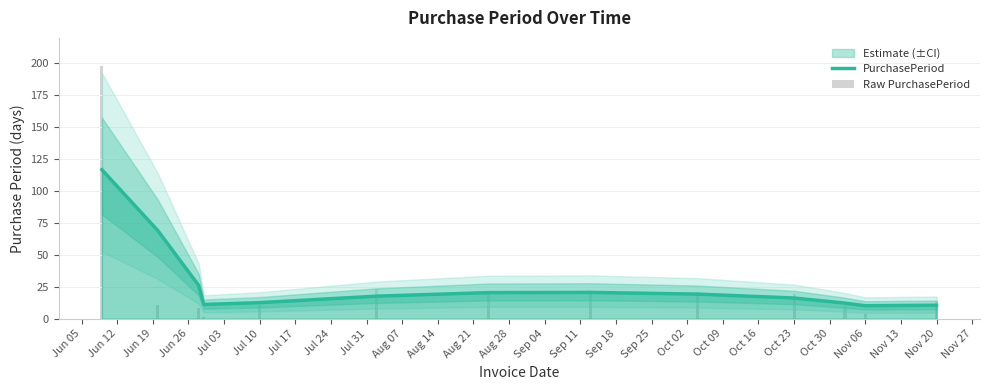

What is the difference between the PurchasePeriod values at Aug 14 and Aug 28?

1.6